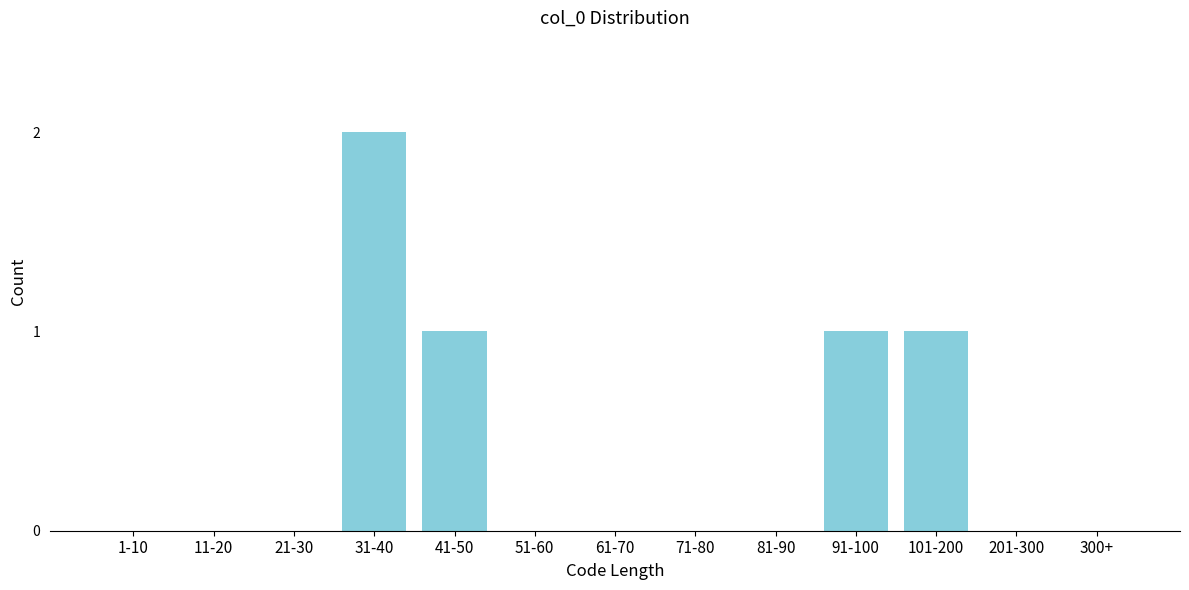

Reading left to right, transcribe all the data shown in this chart.

1-10=0	11-20=0	21-30=0	31-40=2	41-50=1	51-60=0	61-70=0	71-80=0	81-90=0	91-100=1	101-200=1	201-300=0	300+=0